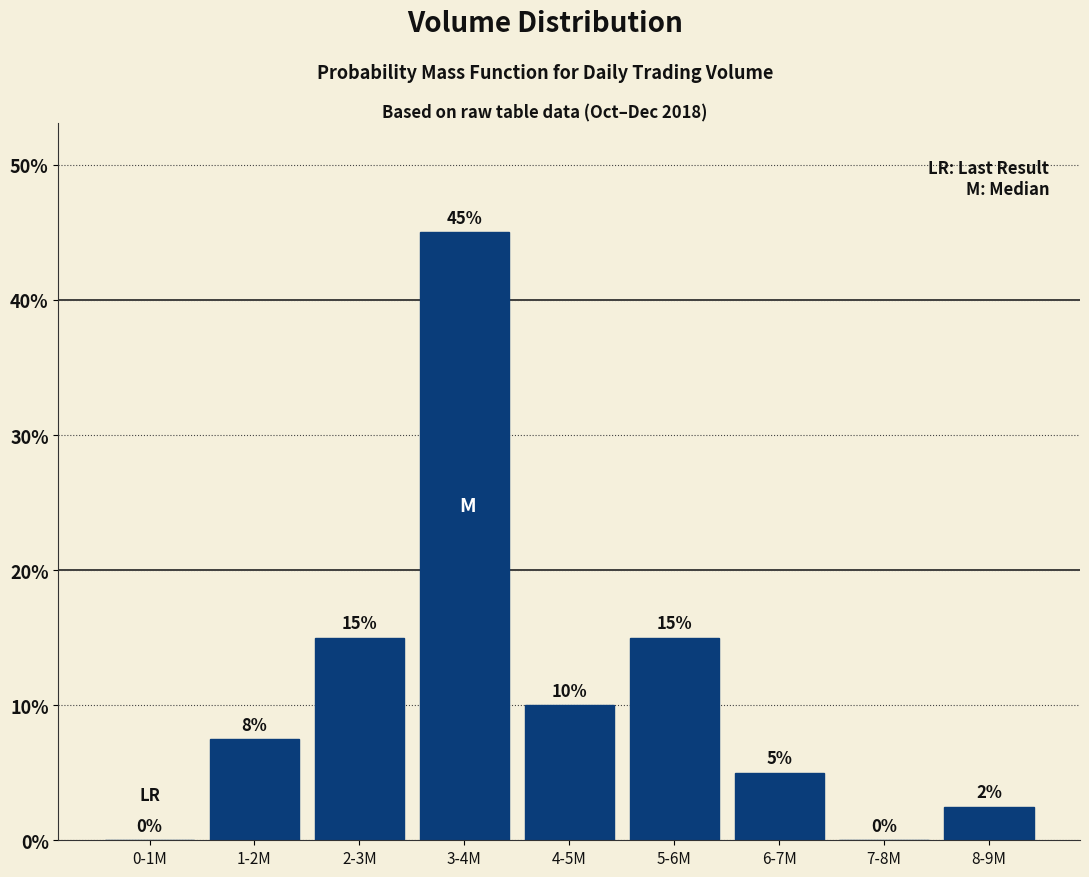

What is the sum of the values at 7-8M and 3-4M?

45.0